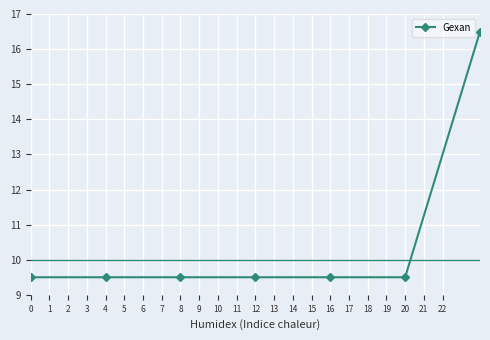

What is the average value?

9.8